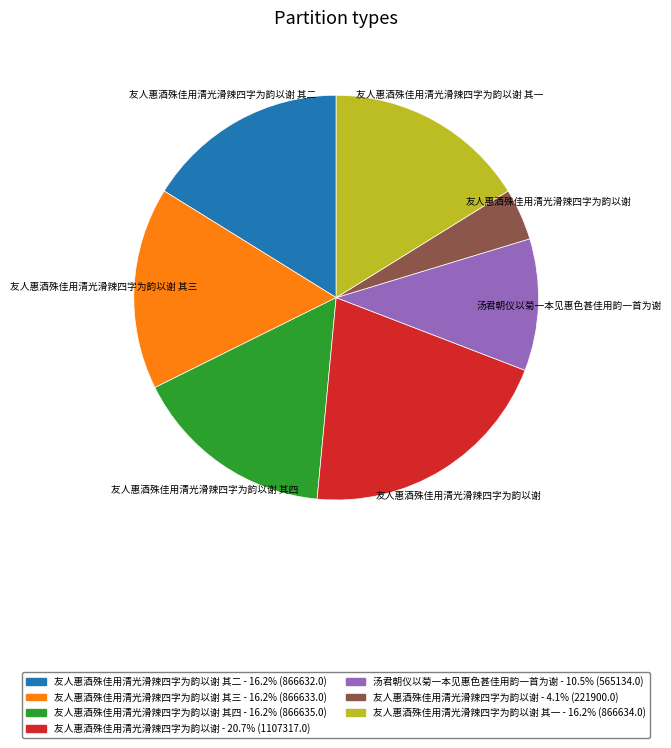

Is there a majority slice in this chart?

No